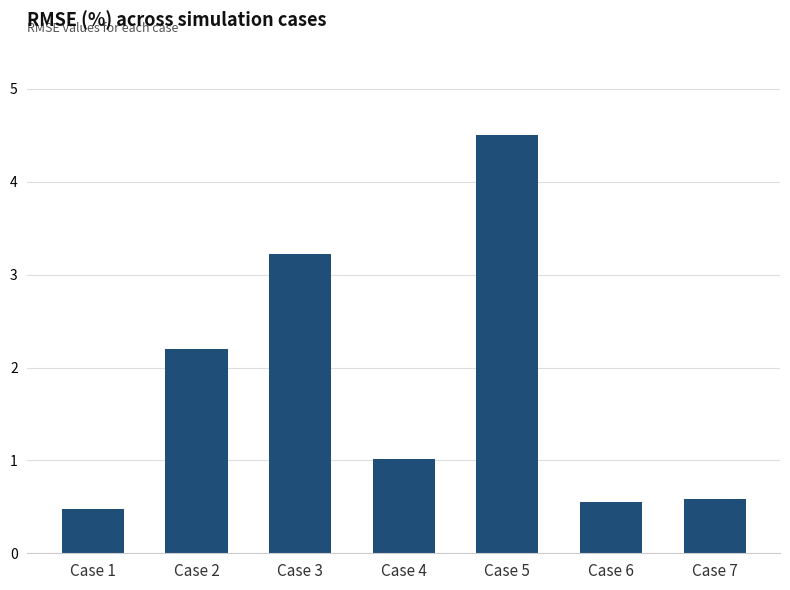

Where is the data nearest to the value 2?

Case 2